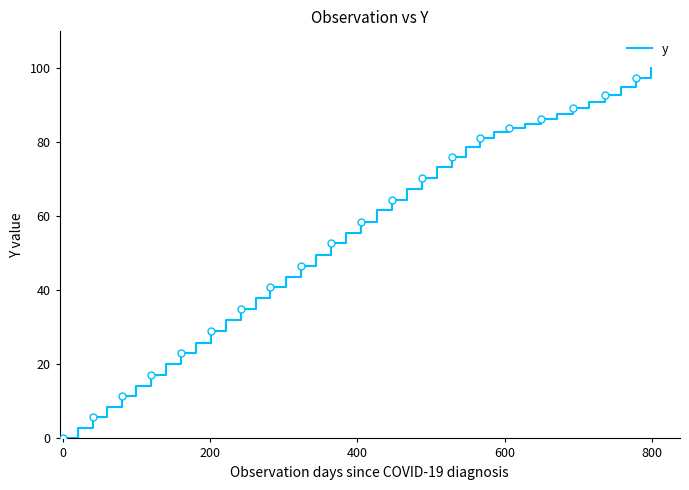

What is the maximum value for y?

100.0